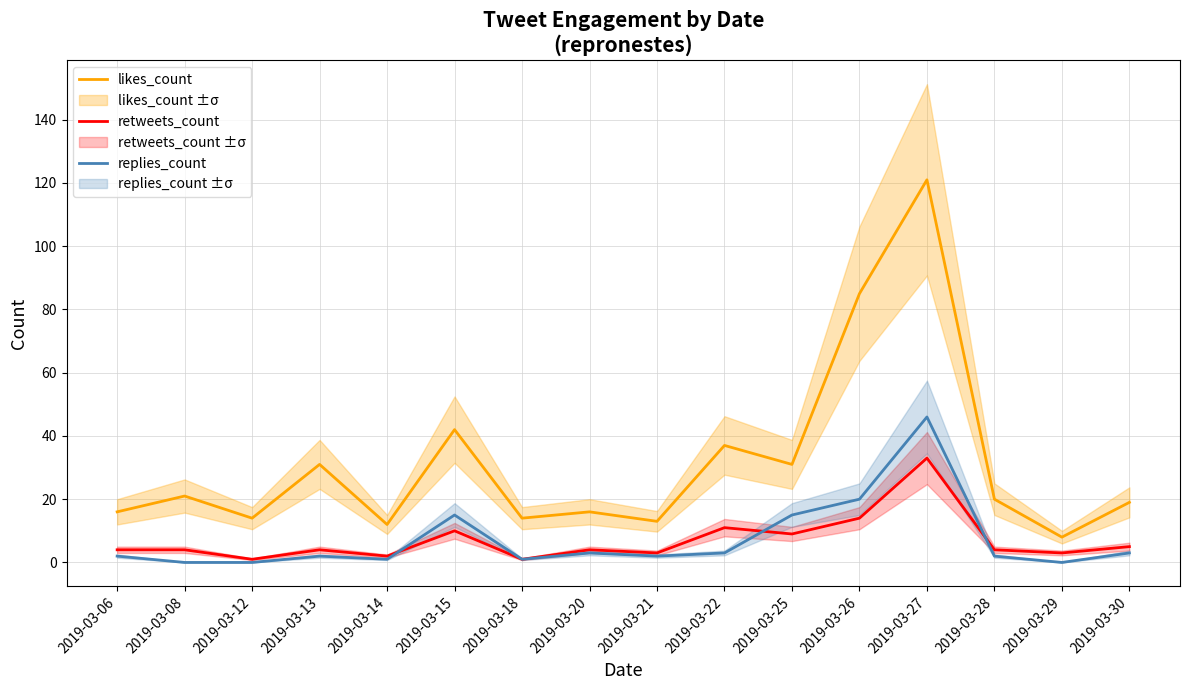

How many categories are shown in the chart?

16